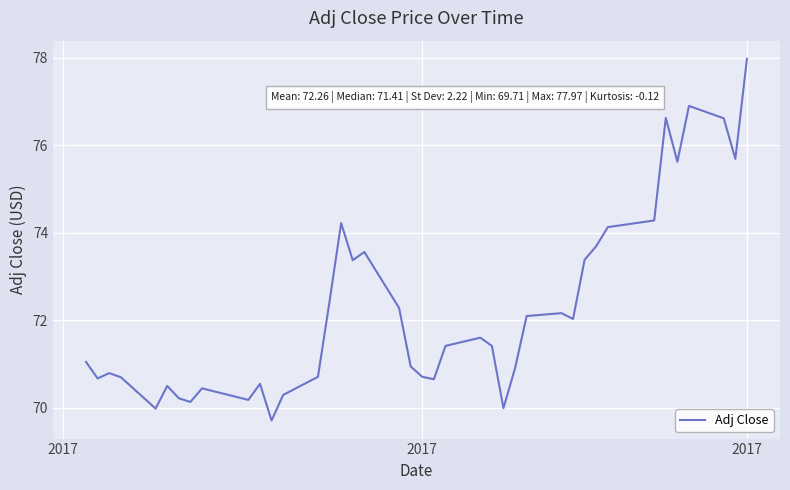

What is the minimum value shown in the chart?

69.7